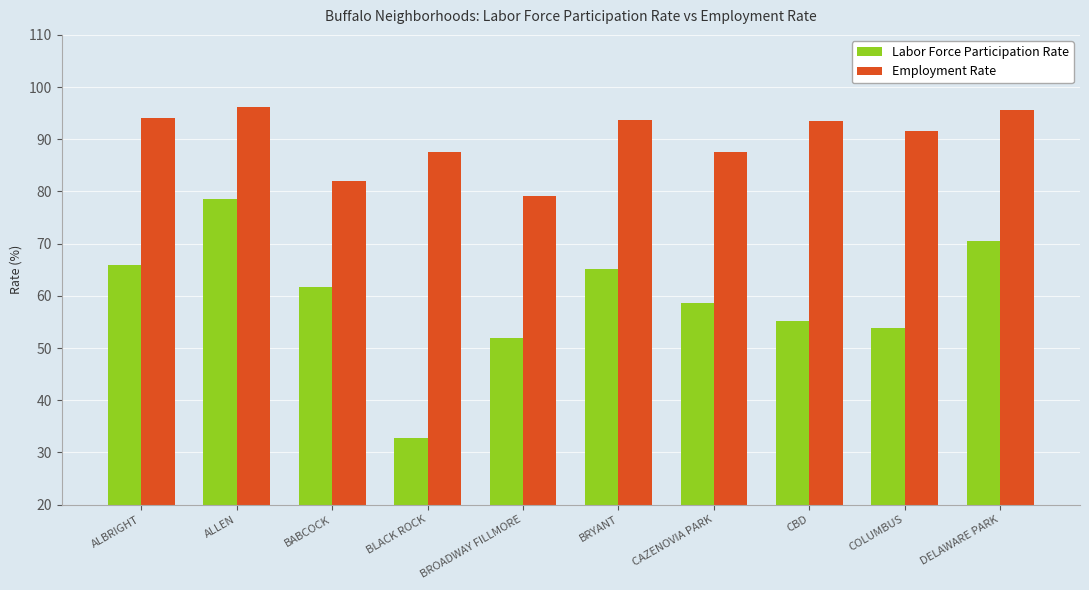

Which series has the largest range (max minus min)?

Labor Force Participation Rate